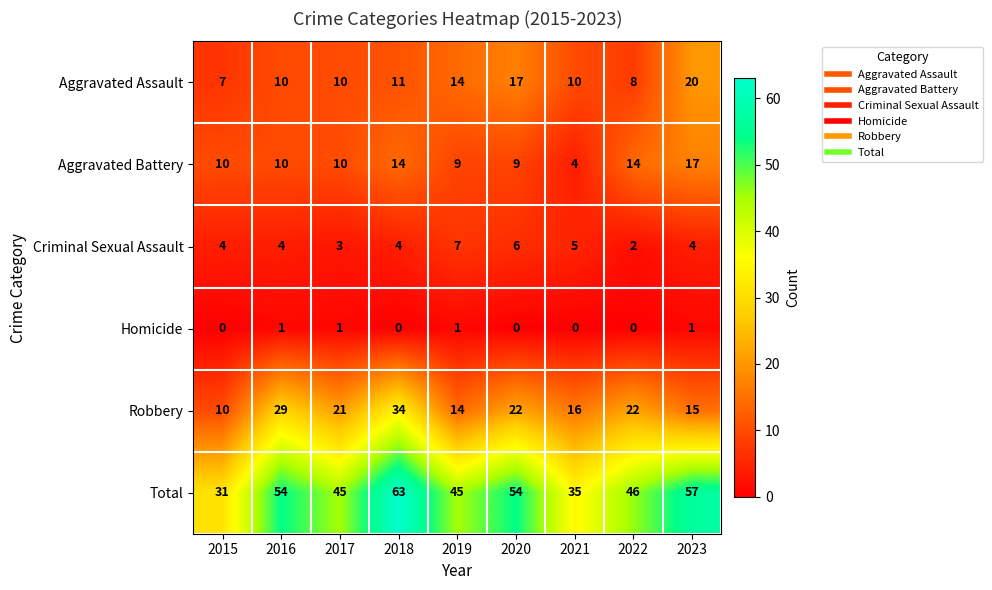

What is the total value across all series at 2021?

70